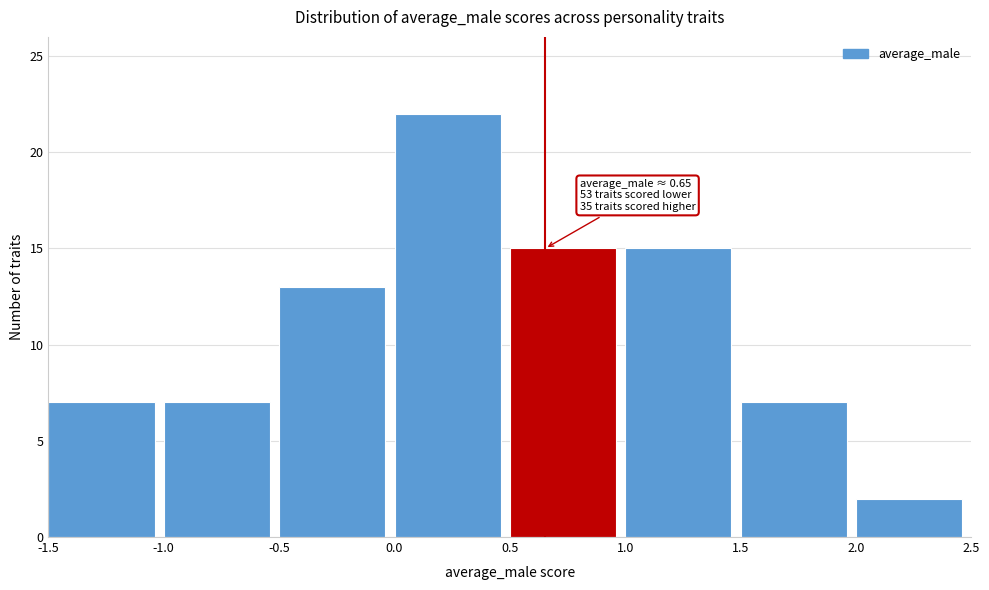

Over which range of the x-axis is the bar tallest?

0.0 to 0.5